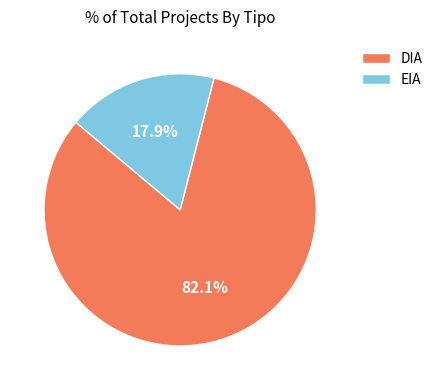

Count the number of slices in the pie.

2